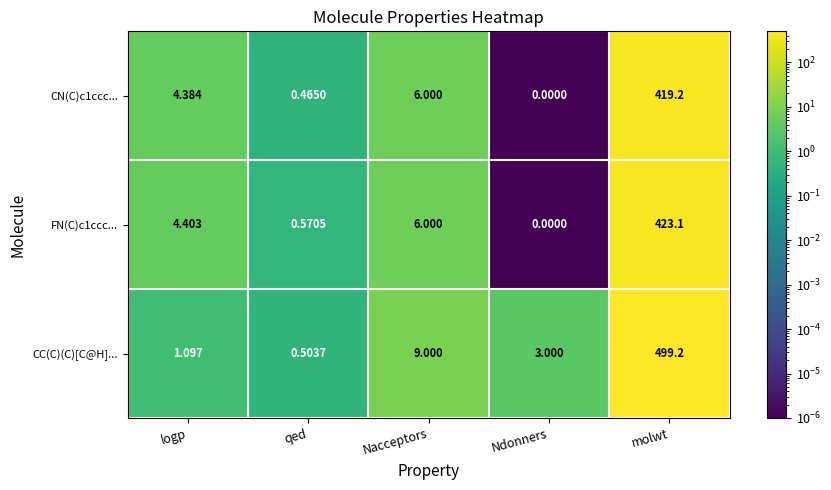

Is the value of CN(C)c1ccc... at Nacceptors greater than the value of CC(C)(C)[C@H]... at Ndonners?

Yes